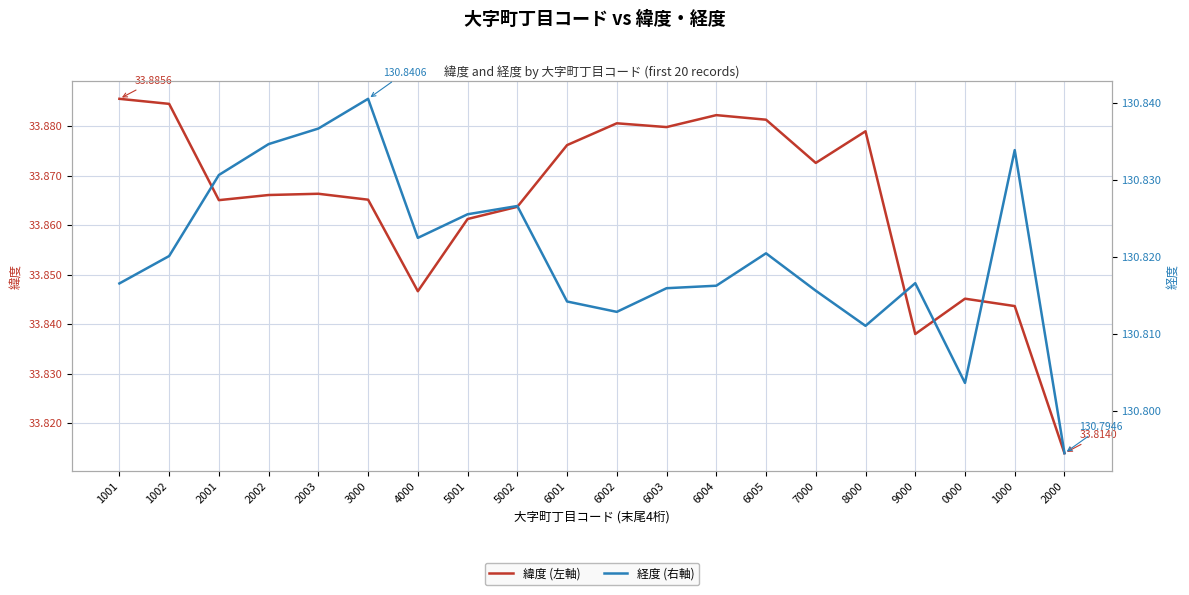

What is the value of the 緯度 point at the 8th from the left?

33.9